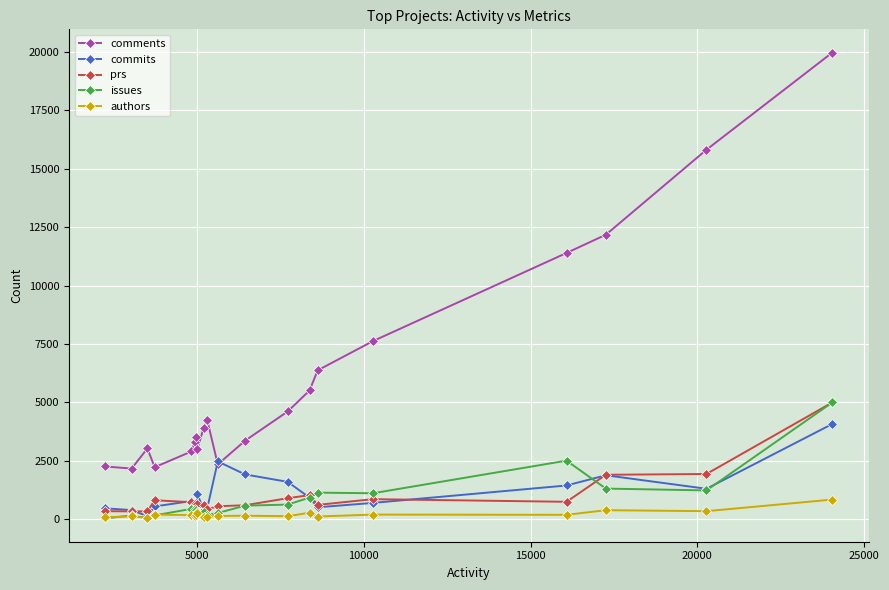

Which series has the largest total across all categories?

comments